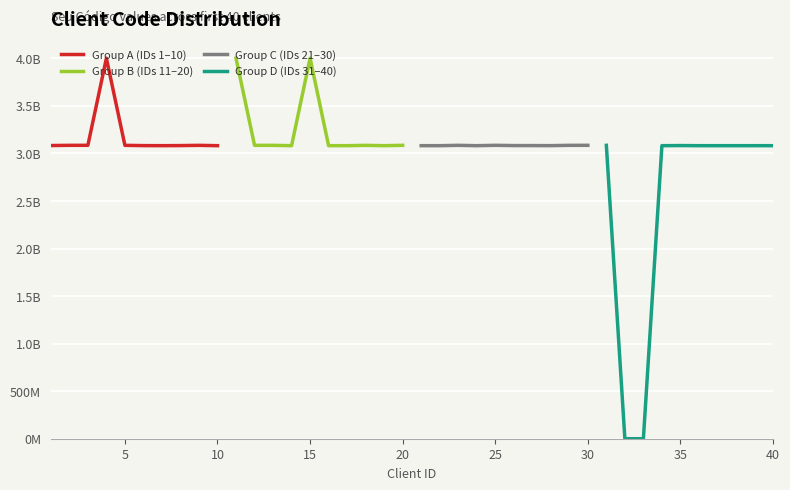

What is the difference between the maximum and minimum values in the Group A (IDs 1–10) series?

919883195